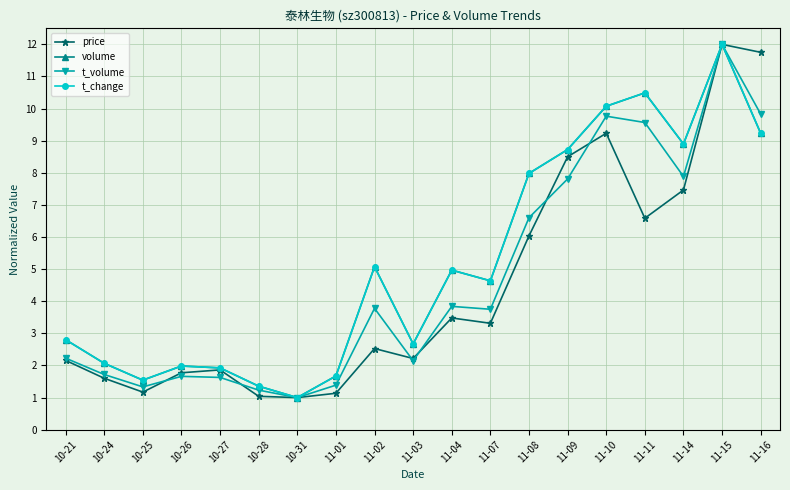

Between 10-24 and 10-28, which series saw the biggest shift?

t_change